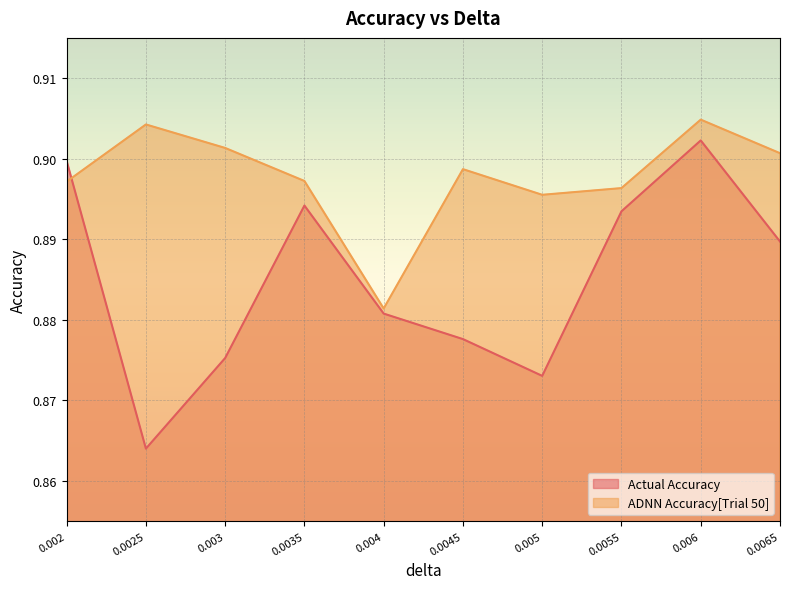

The value of Actual Accuracy at 0.0065 is 0.2. True or false?

False